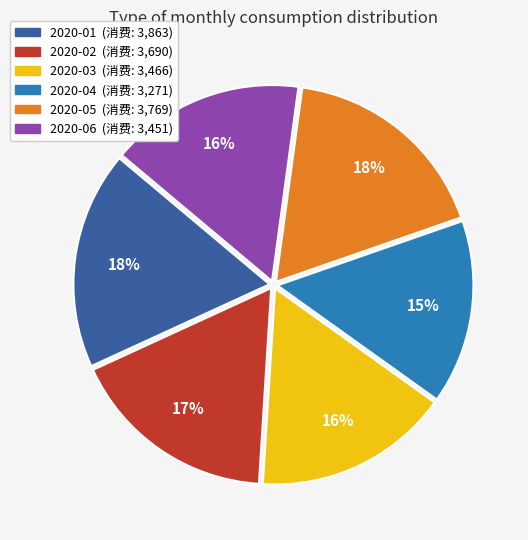

What is the ratio of the value at 2020-02 to the value at 2020-03?

1.1